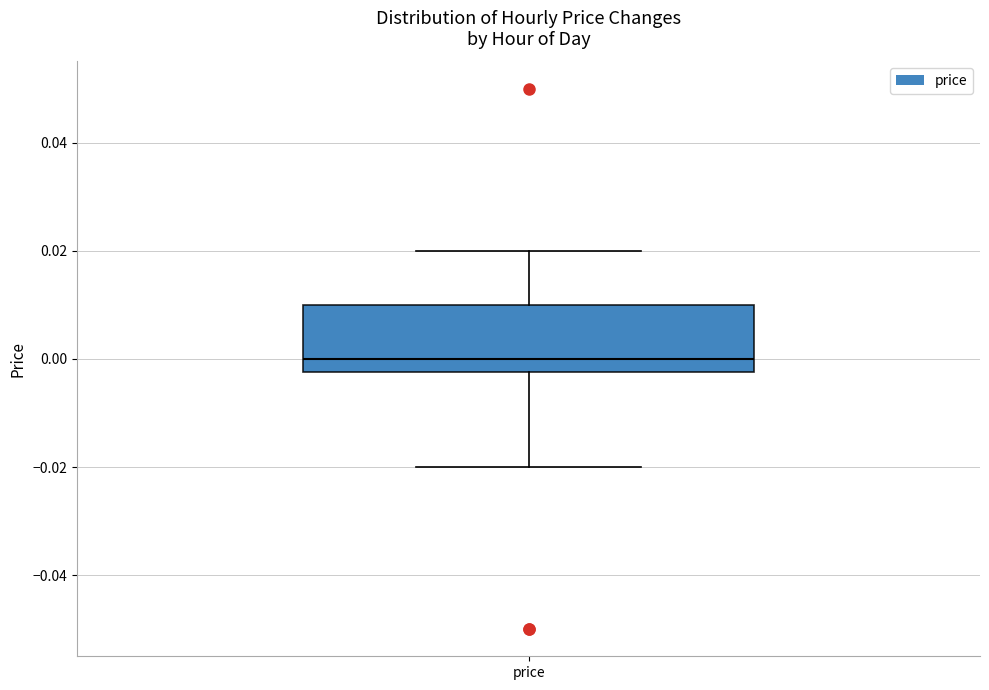

Where does the upper whisker of the box for price end on the y-axis? The values are not printed on the chart, so give them approximately, as read against the axis.

0.020